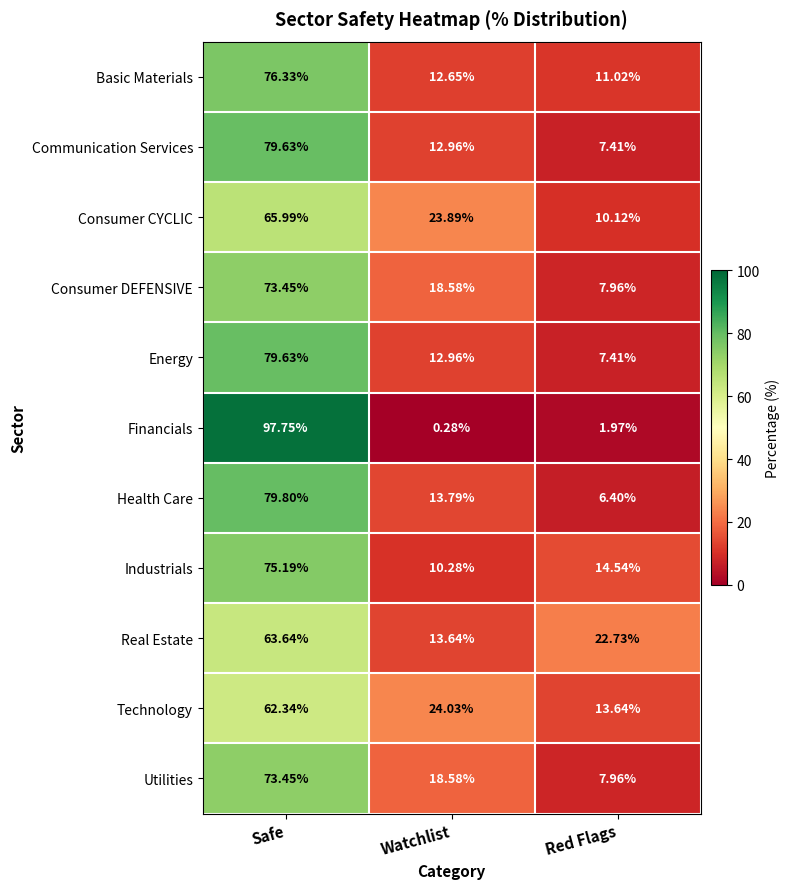

Count the number of categories in the chart.

3